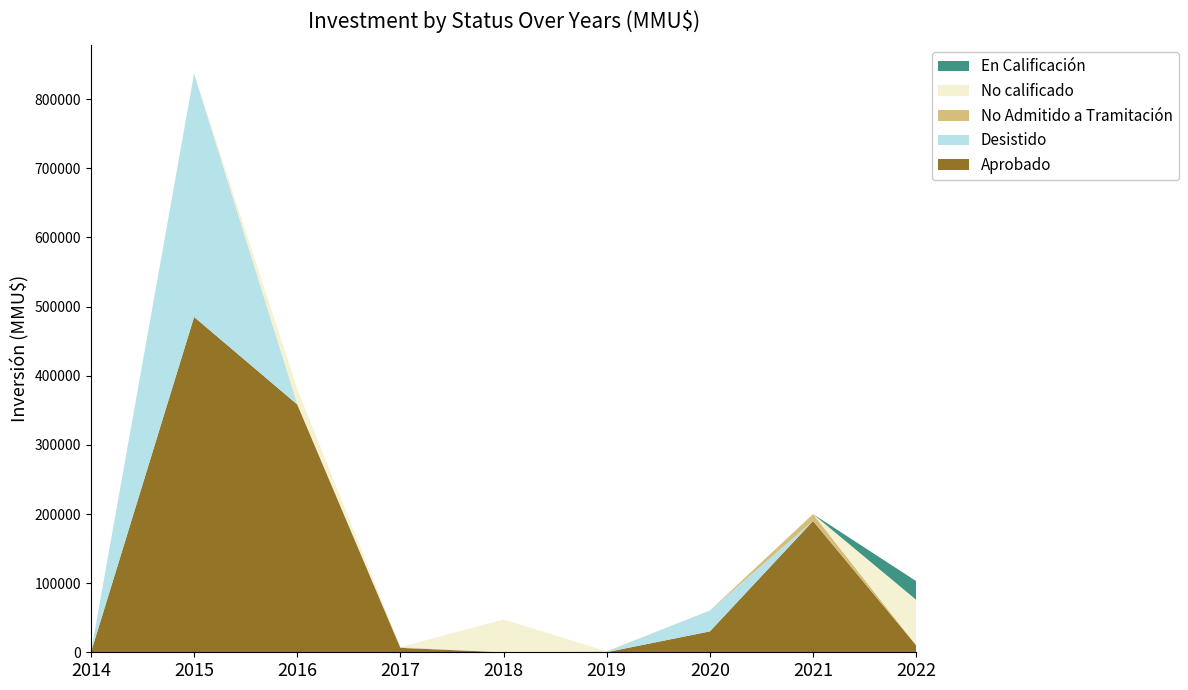

Reading right to left, list all the values displayed in this chart.

Aprobado: 2022=10114	2021=189913	2020=30200	2019=200	2018=0	2017=6400	2016=358407	2015=485000	2014=0
Desistido: 2022=0	2021=0	2020=30200	2019=556	2018=0	2017=550	2016=0	2015=352000	2014=0
No Admitido a Tramitación: 2022=0	2021=10000	2020=0	2019=550	2018=0	2017=550	2016=1100	2015=0	2014=0
No calificado: 2022=65780	2021=0	2020=0	2019=0	2018=47495	2017=0	2016=21457	2015=0	2014=0
En Calificación: 2022=27000	2021=0	2020=0	2019=0	2018=0	2017=0	2016=0	2015=0	2014=0